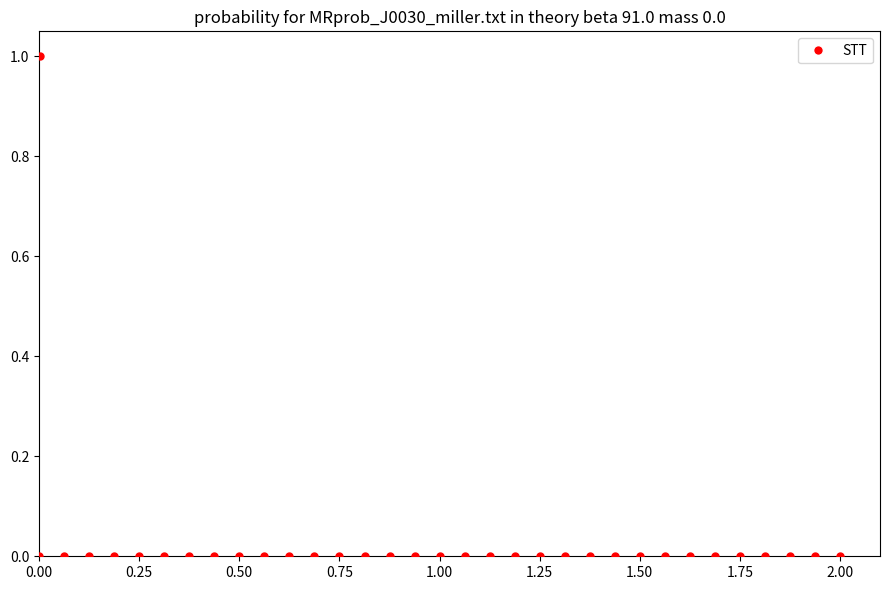

What is the range of X values (max minus min)?

2.0